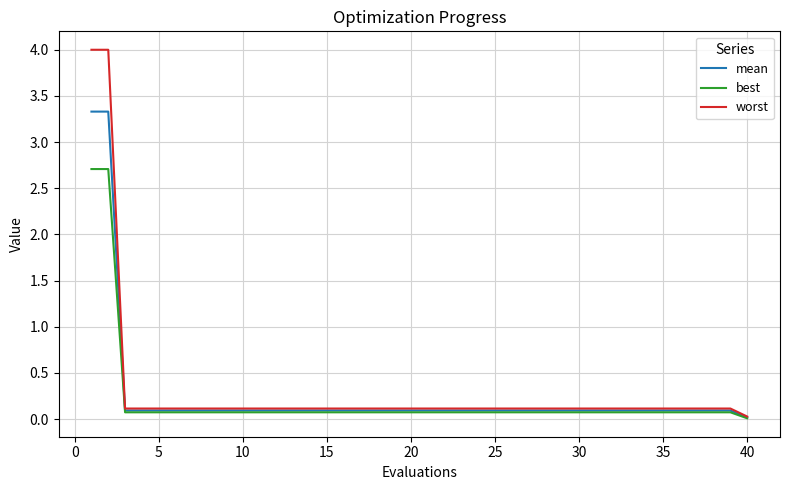

List the series in order of their overall mean, lowest first.

best, mean, worst